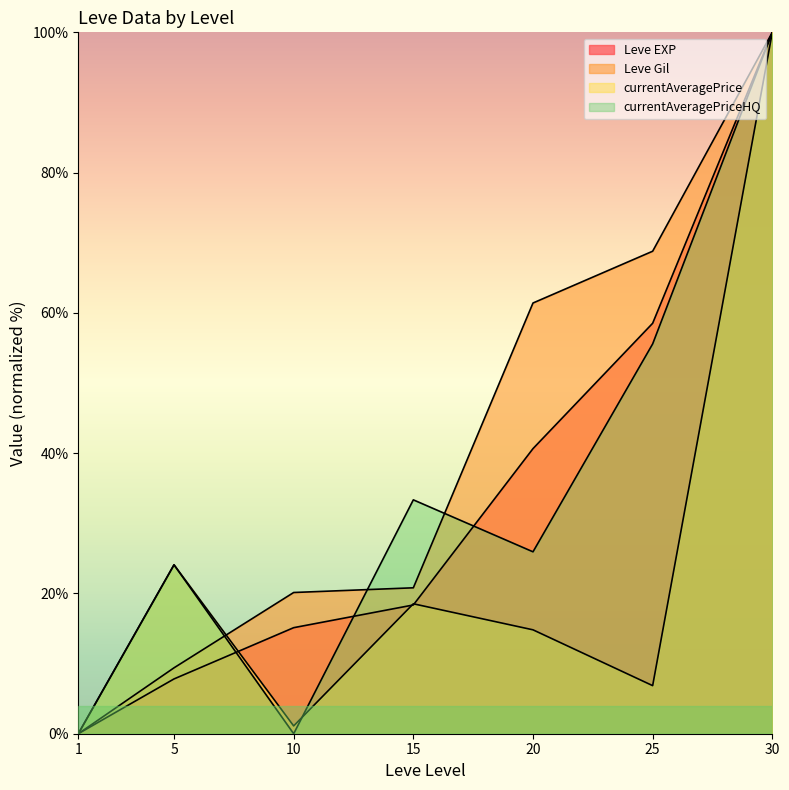

How many categories are shown in the chart?

7